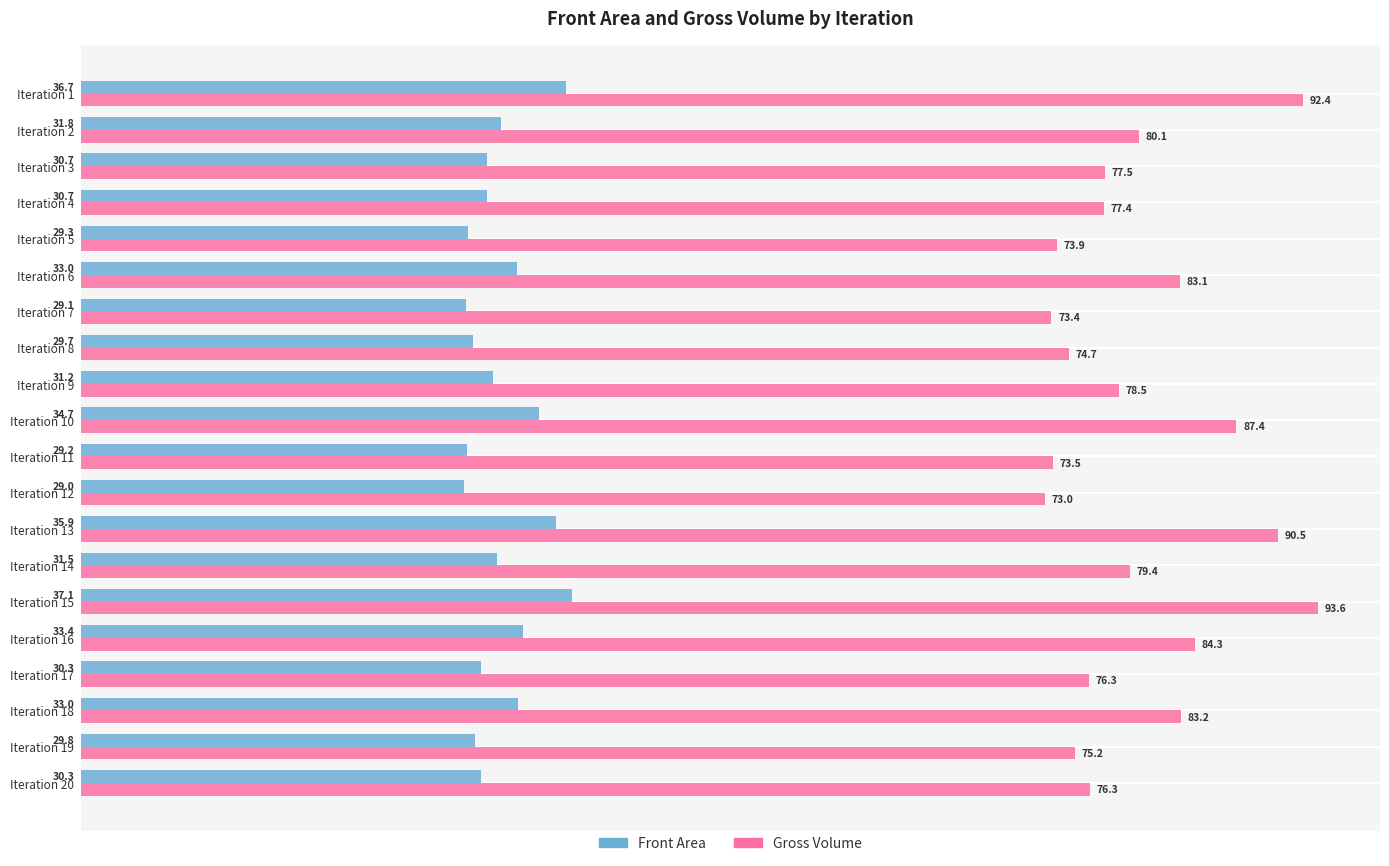

How many values in the Front Area series are below 31?

10